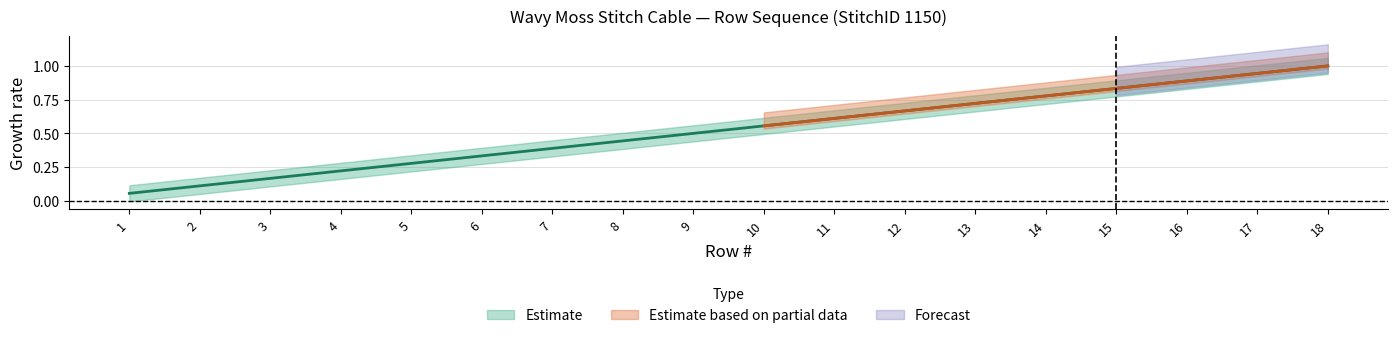

What is the maximum value shown in the chart?

1.0